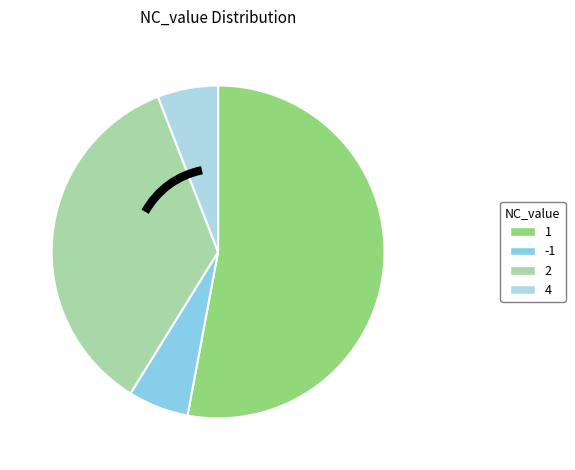

Rank the categories by value from highest to lowest.

1, 2, -1, 4